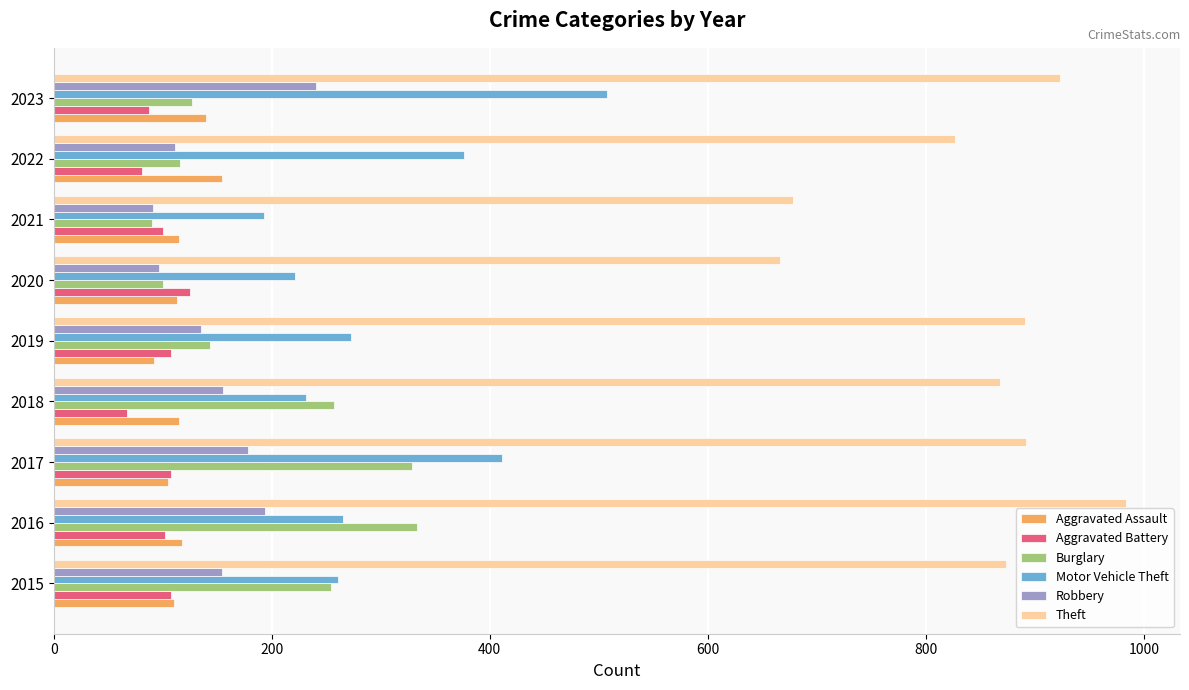

What is the maximum value shown in the chart?

984